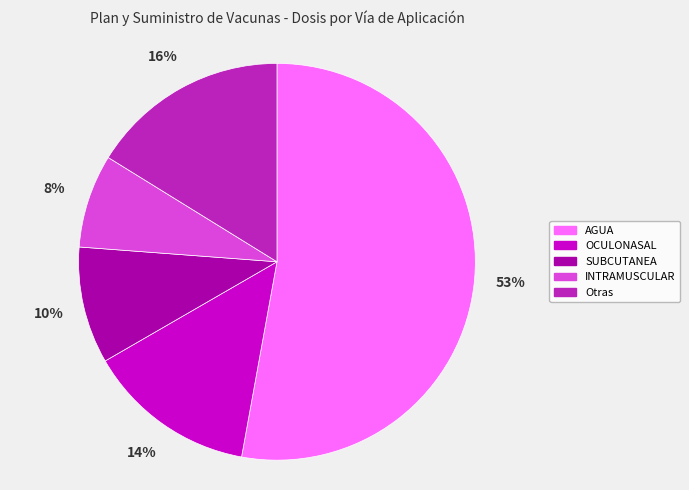

Is there a majority slice in this chart?

Yes